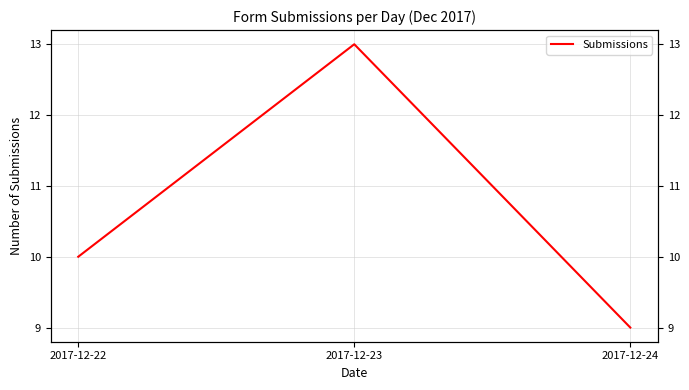

Which has a higher value, 2017-12-22 or 2017-12-23?

2017-12-23